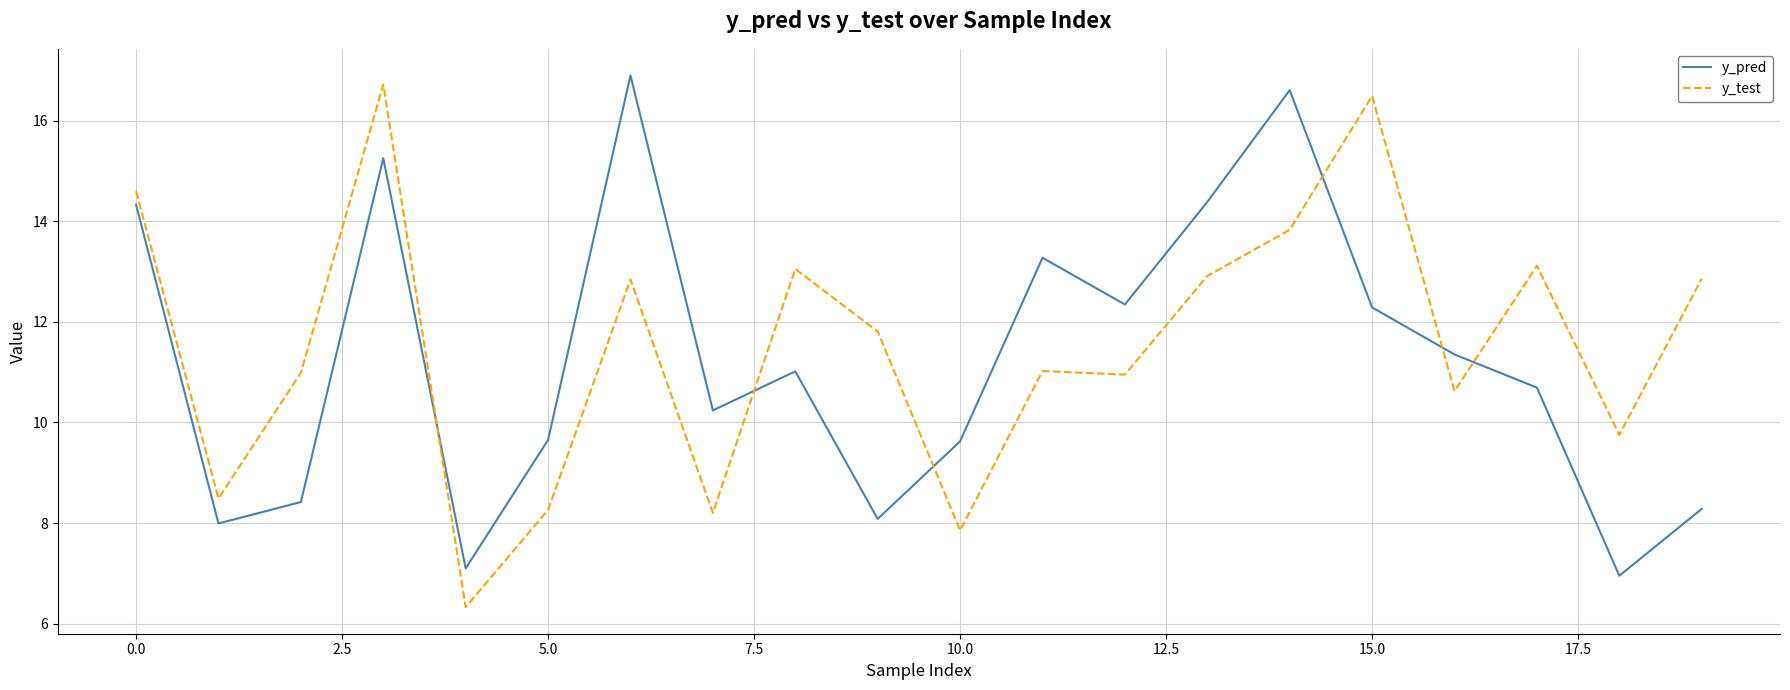

What is the sum of all y_test values?

230.7